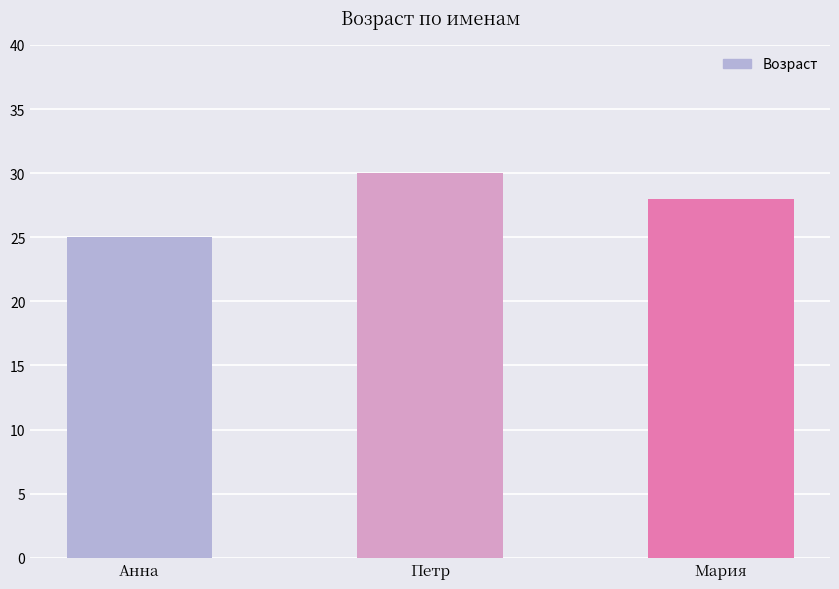

What position from the right is Анна?

3